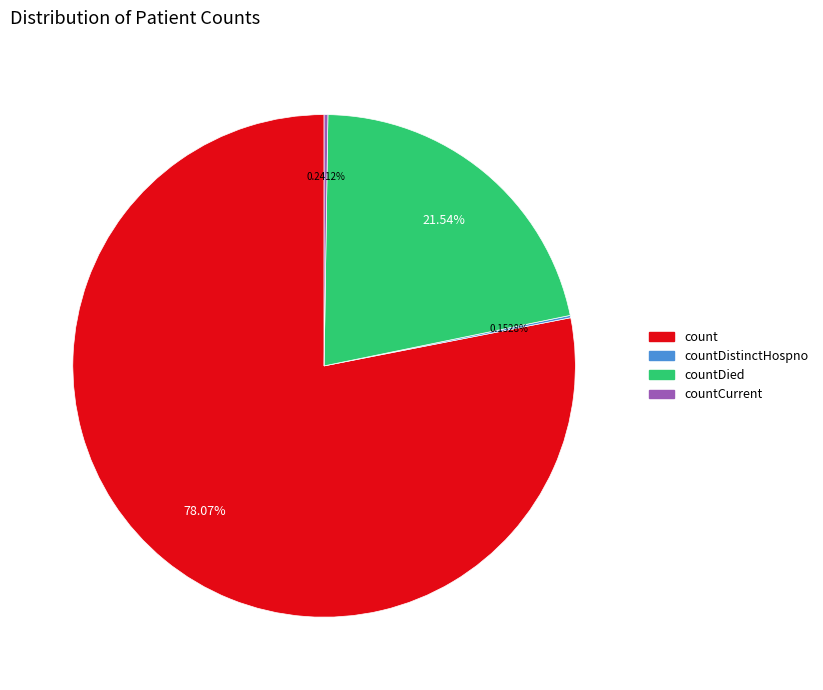

Is there any slice that represents more than half of the pie?

Yes